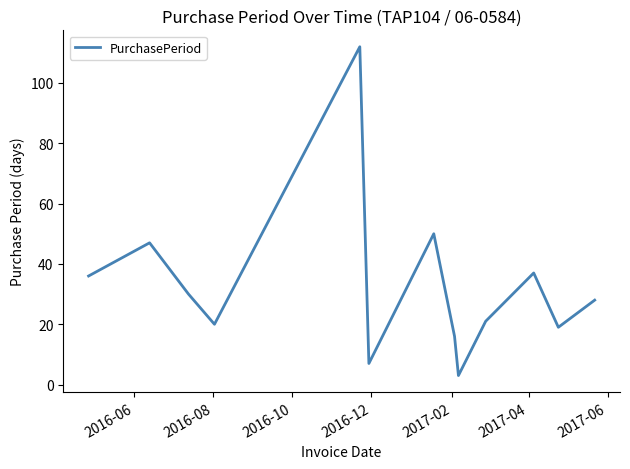

What is the sum of all values?

426